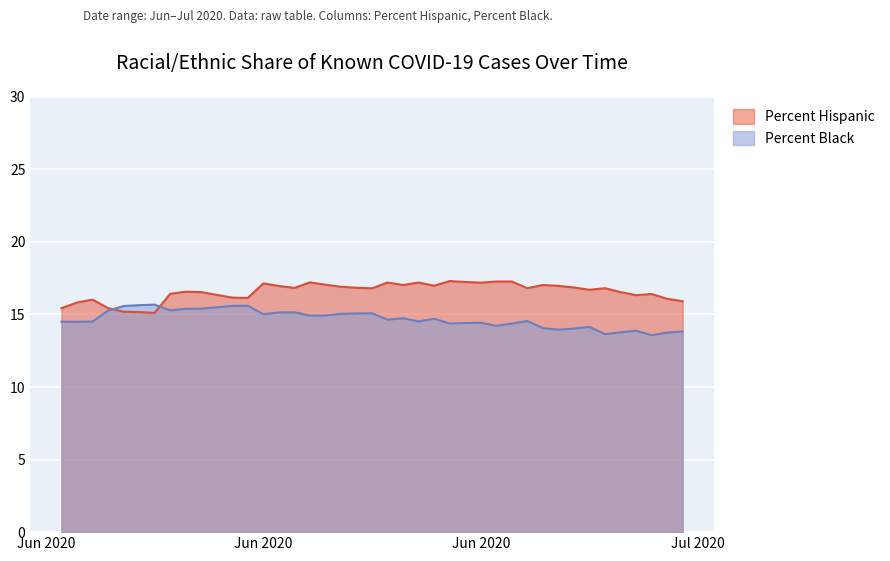

At 06/18/2020, list the series in order from smallest to largest.

Percent Black, Percent Hispanic